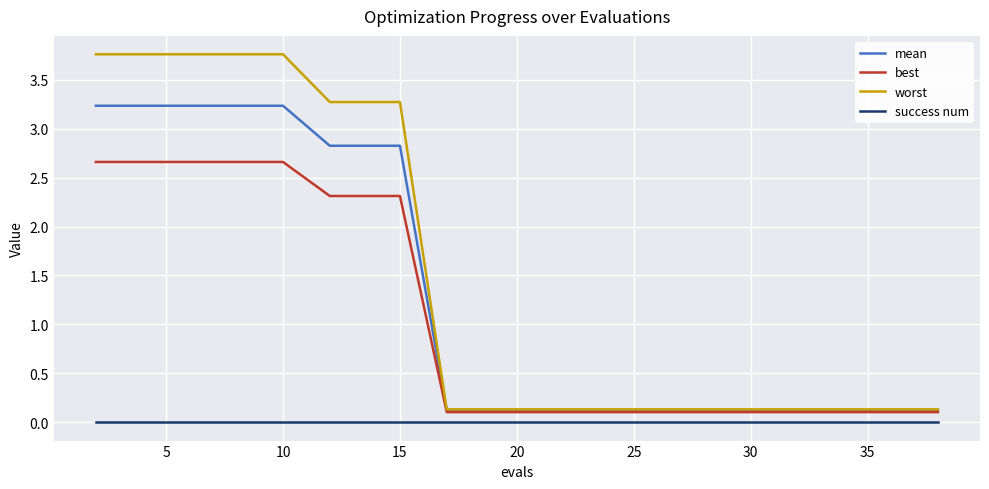

What is the difference between the second highest and second lowest values in the worst series?

3.6